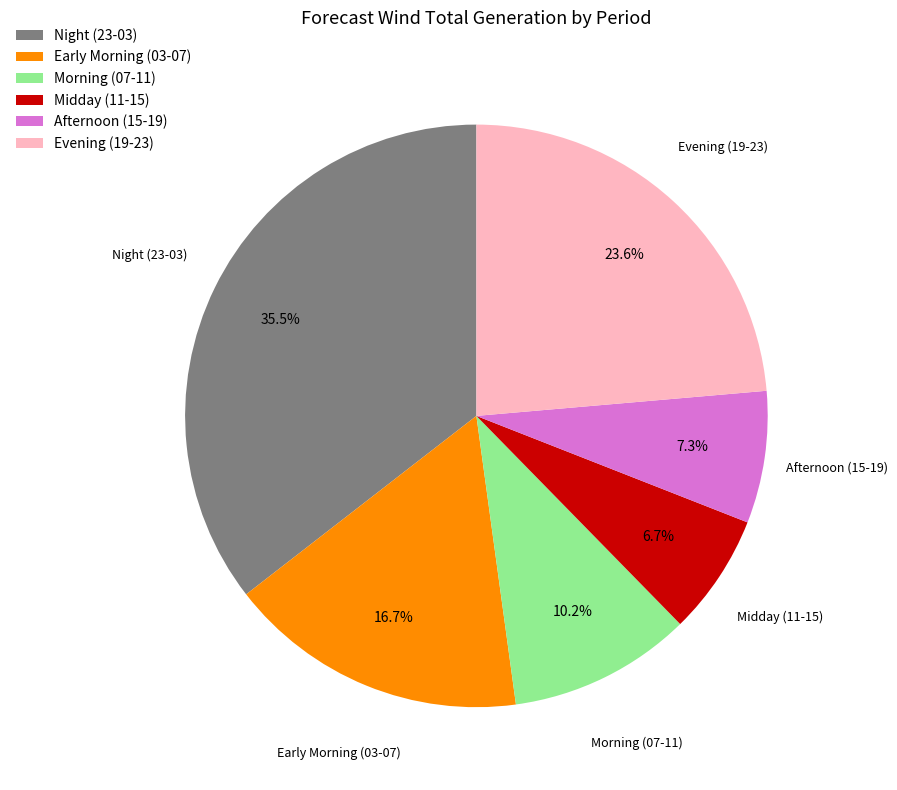

Between Afternoon (15-19) and Night (23-03), which is larger?

Night (23-03)